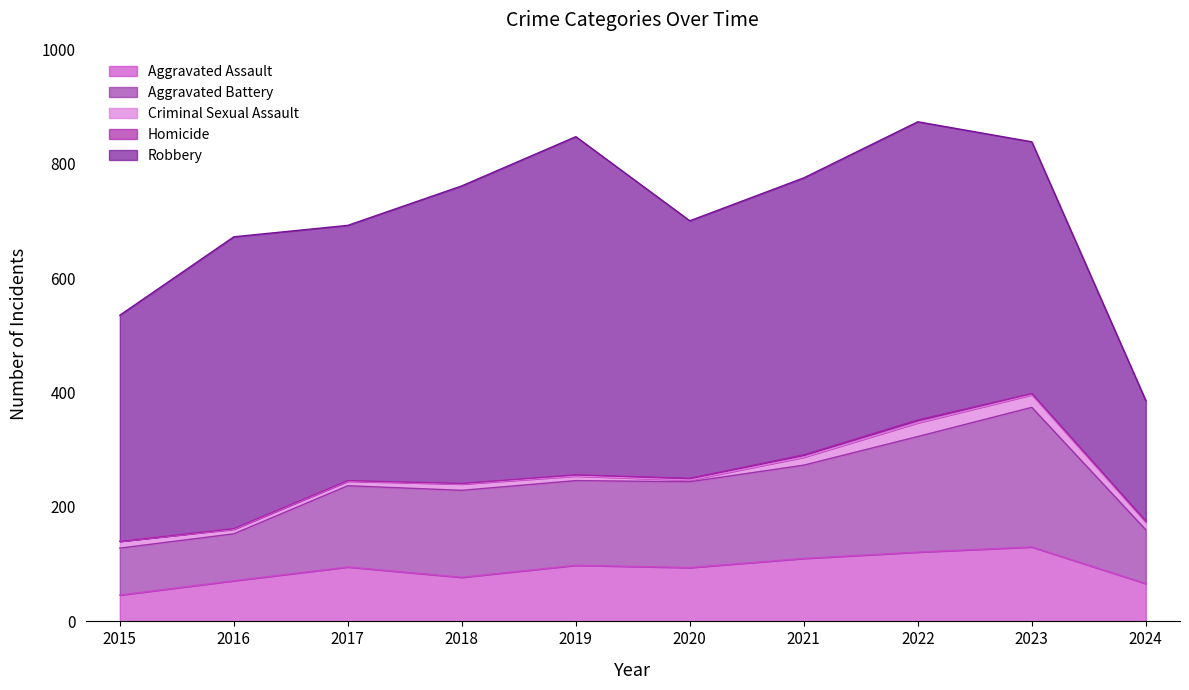

How many data points in Robbery are less than 484?

5